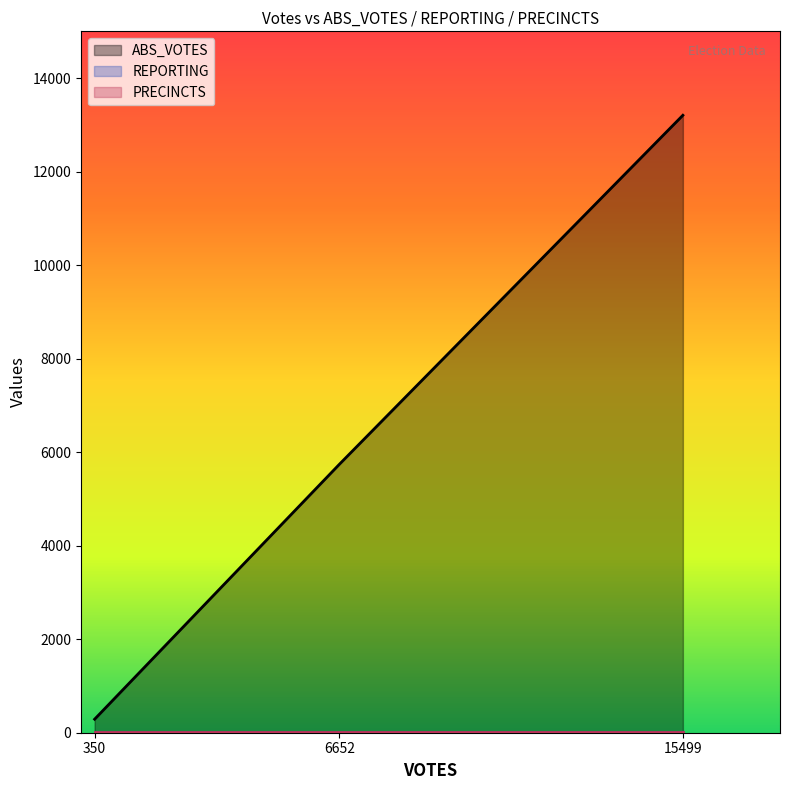

Count the number of categories in the chart.

3